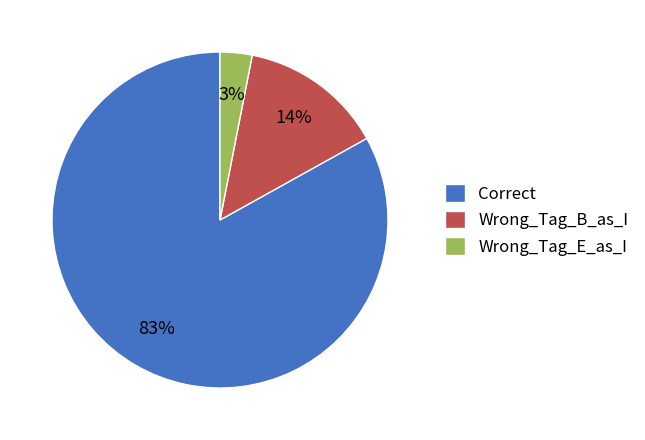

To the nearest percent, what is the difference between the largest and smallest slice percentages?

80%